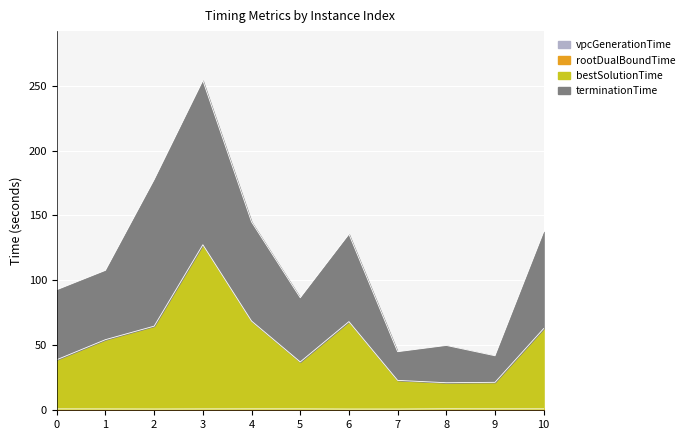

At which category is the sum across all series the highest?

3